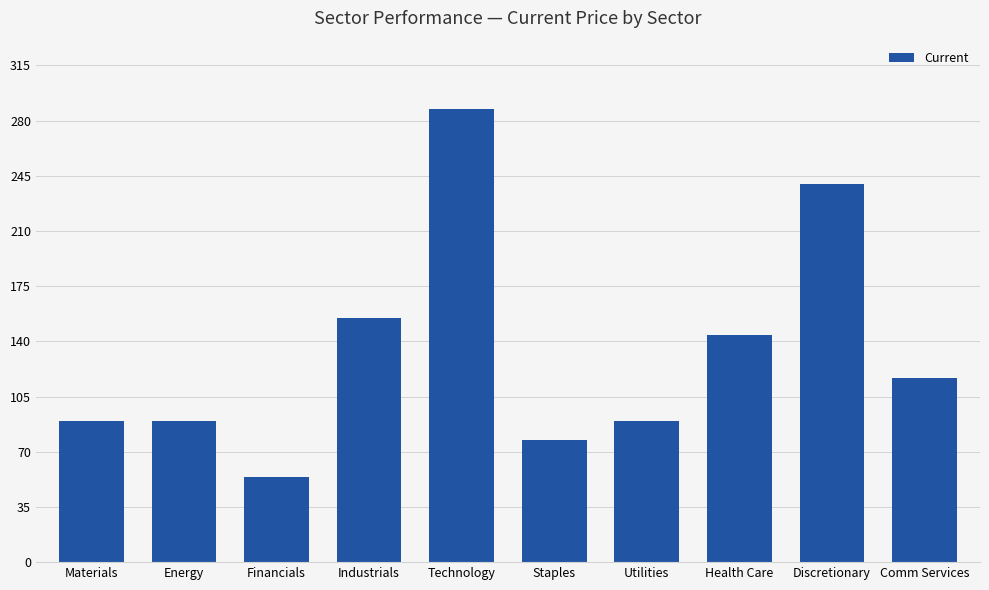

What is the label of the 8th bar from the right?

Financials